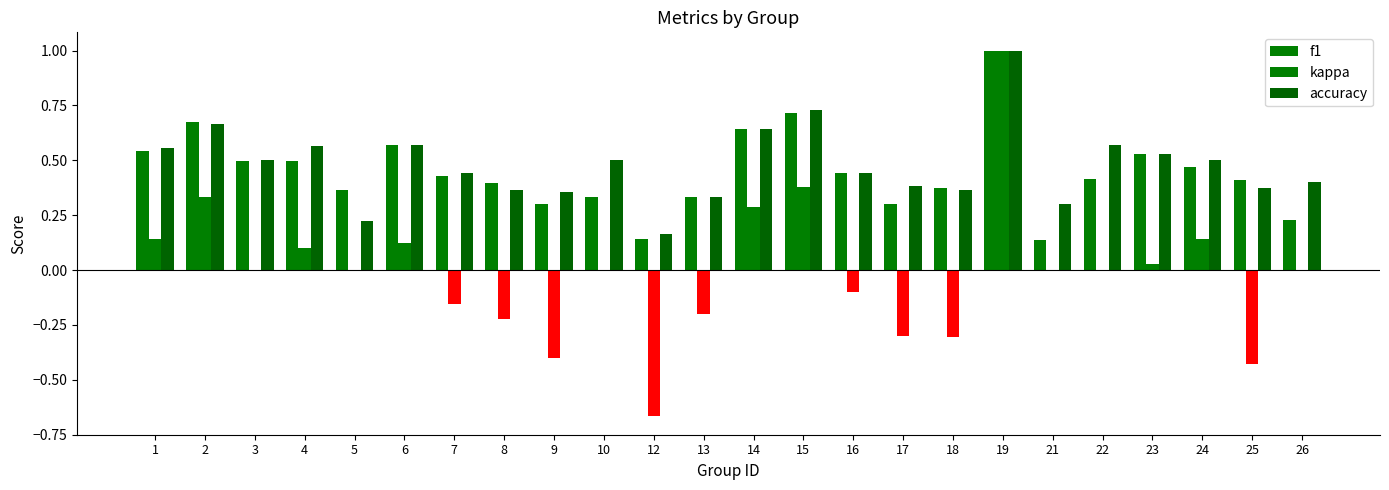

True or false: f1 has a value of 0.2 at 24.

False